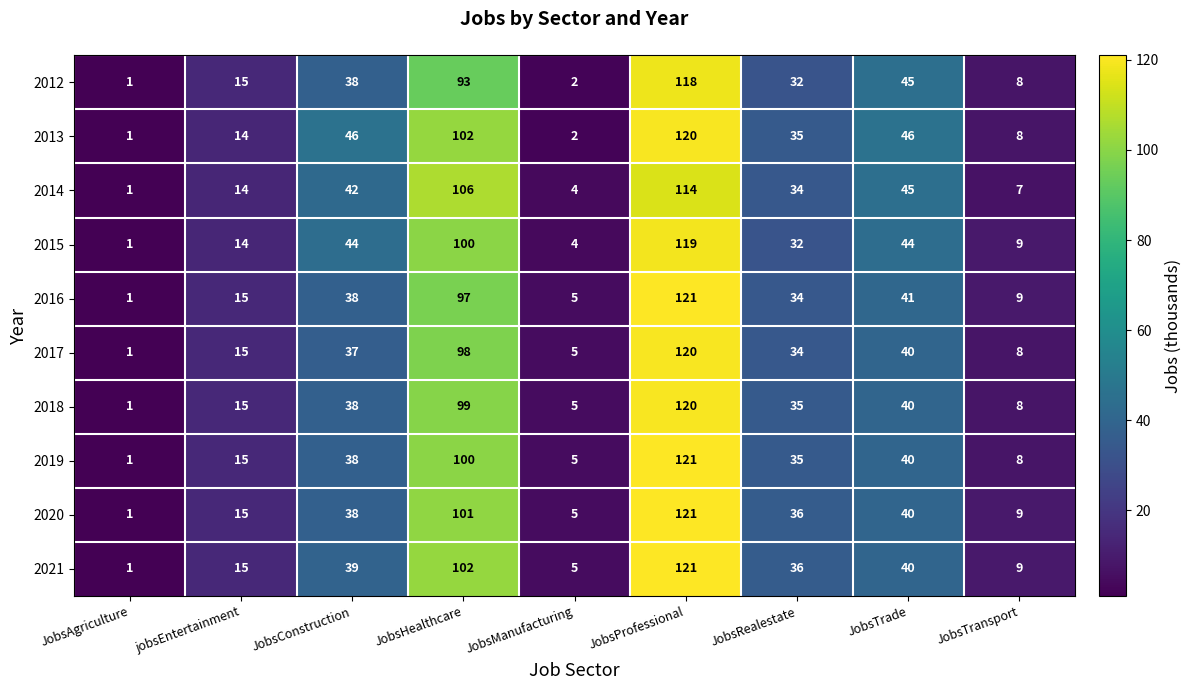

Rank the categories by 2019 value from highest to lowest.

JobsProfessional, JobsHealthcare, JobsTrade, JobsConstruction, JobsRealestate, jobsEntertainment, JobsTransport, JobsManufacturing, JobsAgriculture